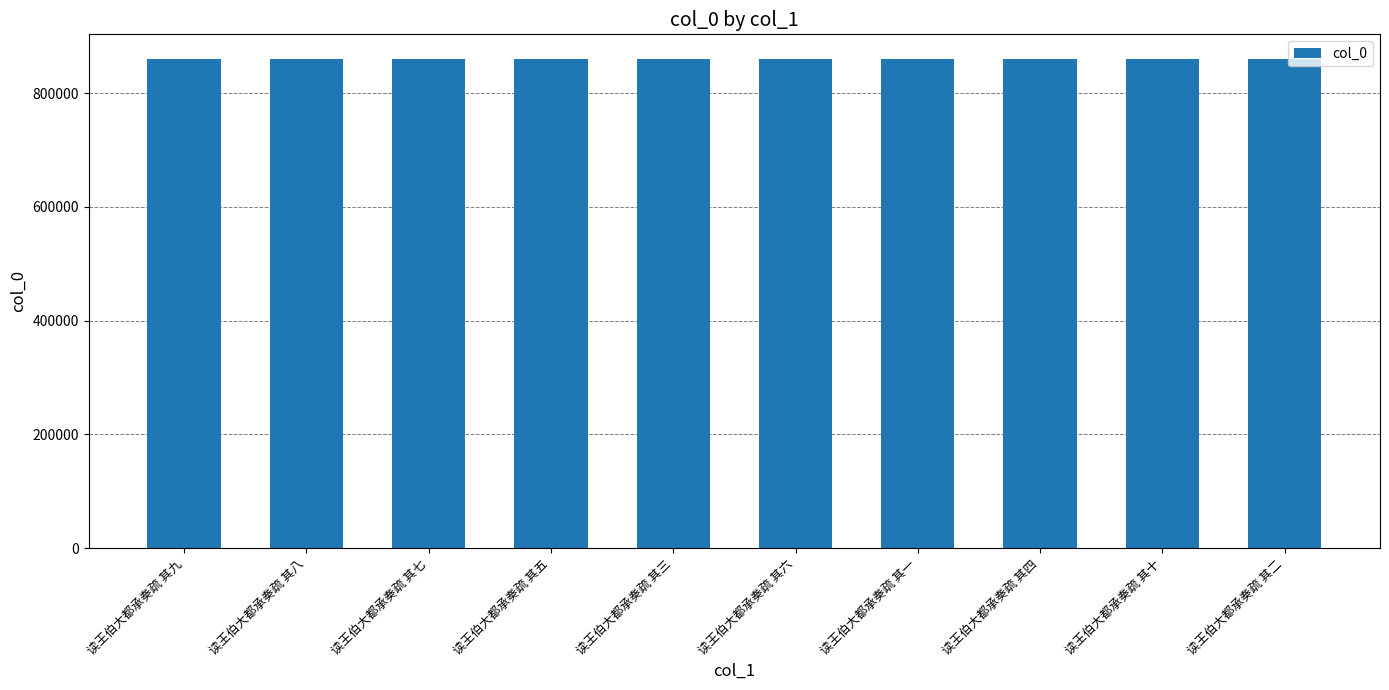

What is the difference between the values at 读王伯大都承奏疏 其一 and 读王伯大都承奏疏 其七?

294